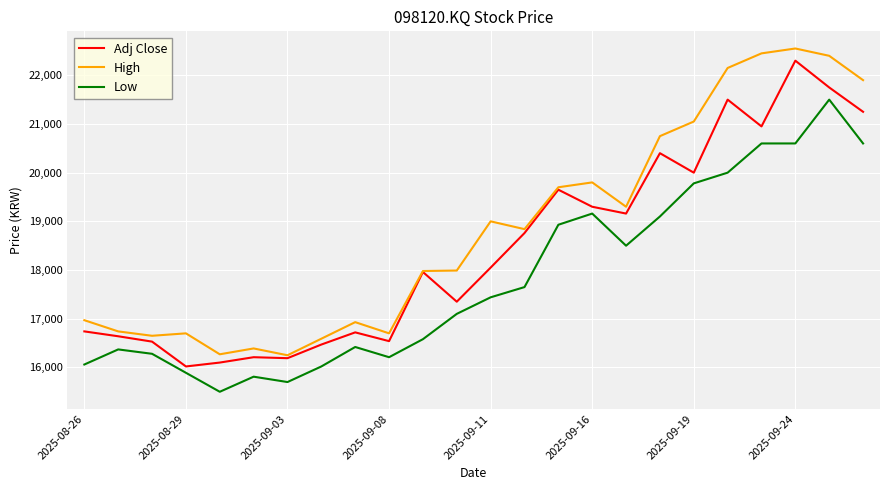

List the series in order of their overall mean, lowest first.

Low, Adj Close, High